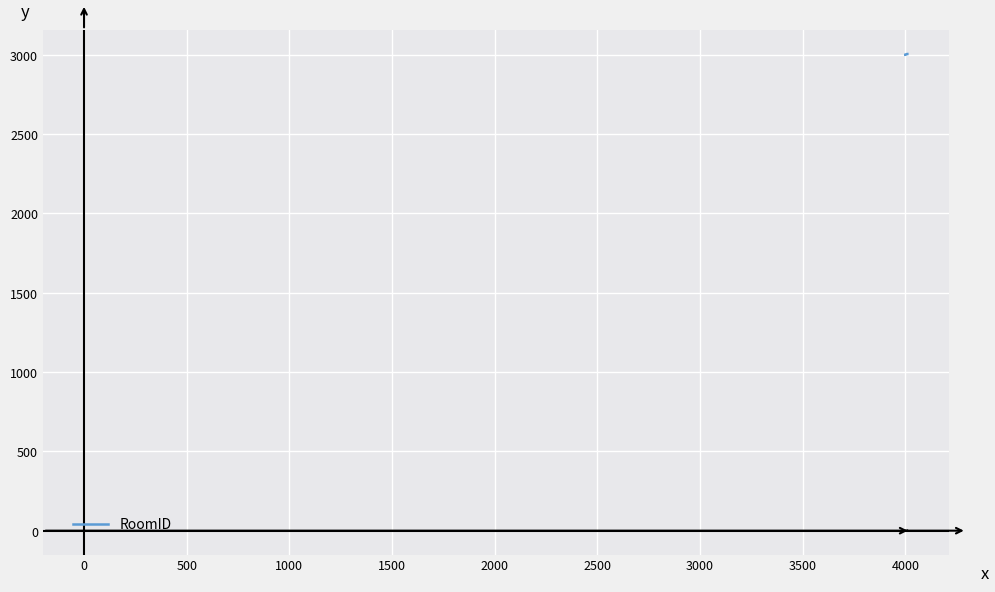

What is the greatest value displayed?

3005